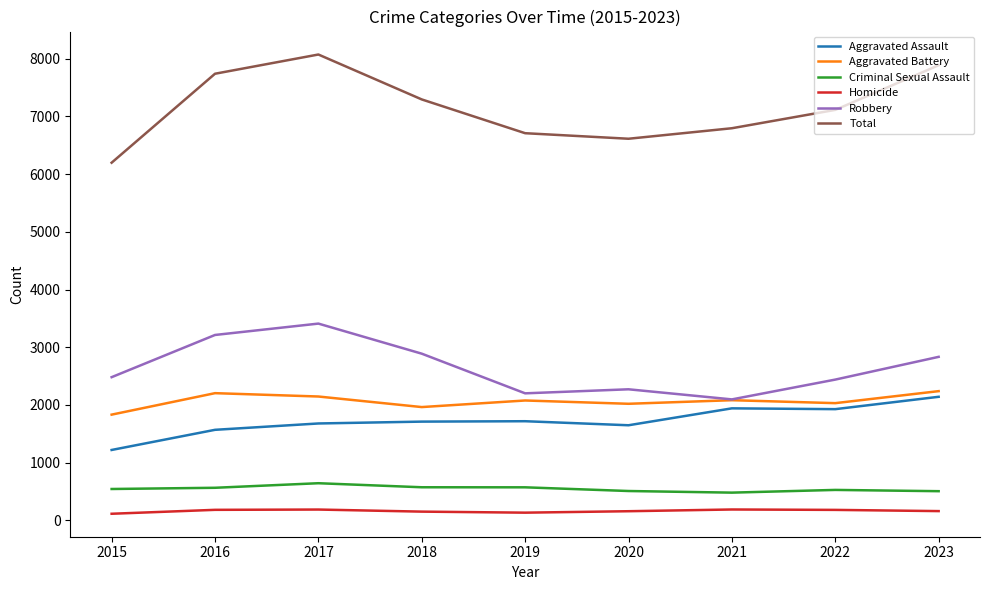

Rank the series at 2017 from highest to lowest value.

Total, Robbery, Aggravated Battery, Aggravated Assault, Criminal Sexual Assault, Homicide